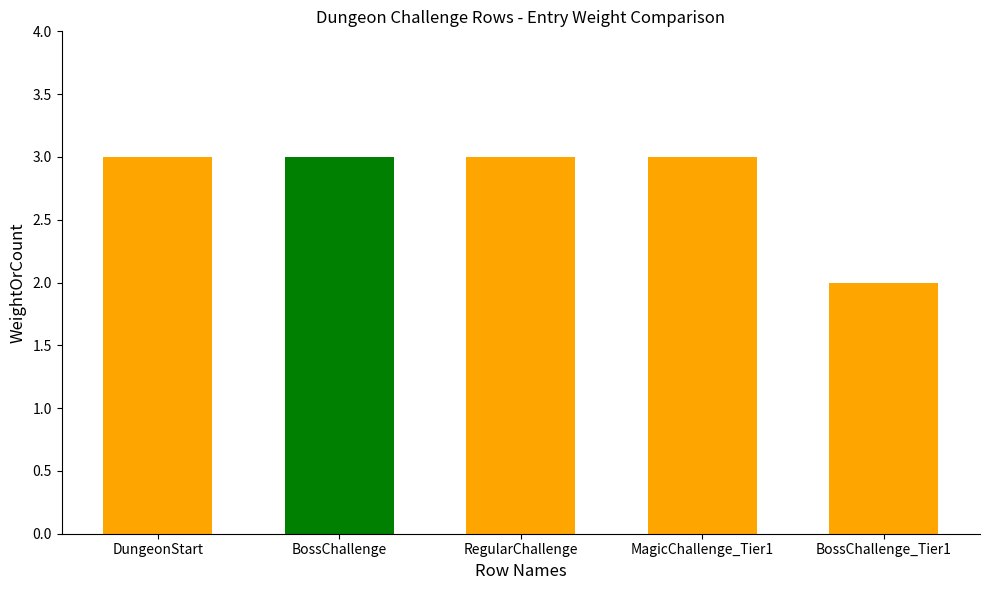

Does the chart contain any negative values?

No